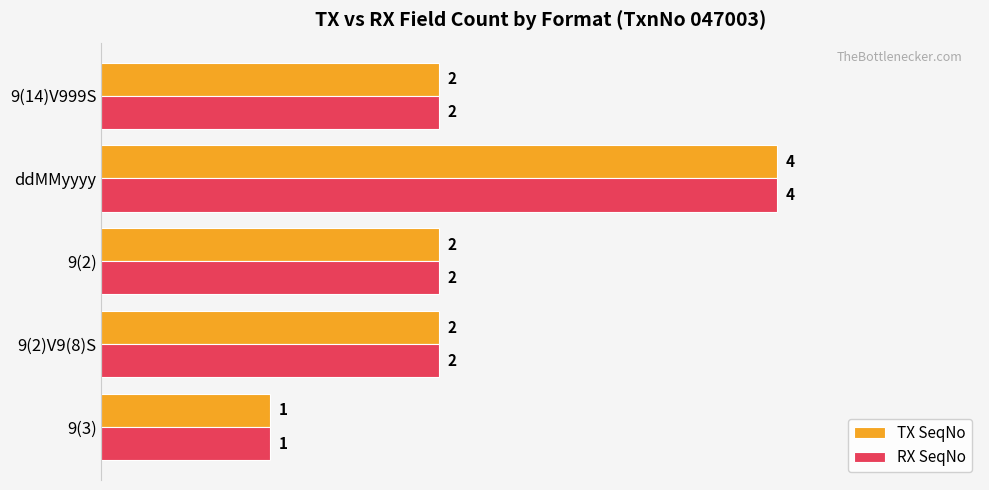

What is the sum of all RX SeqNo values?

11